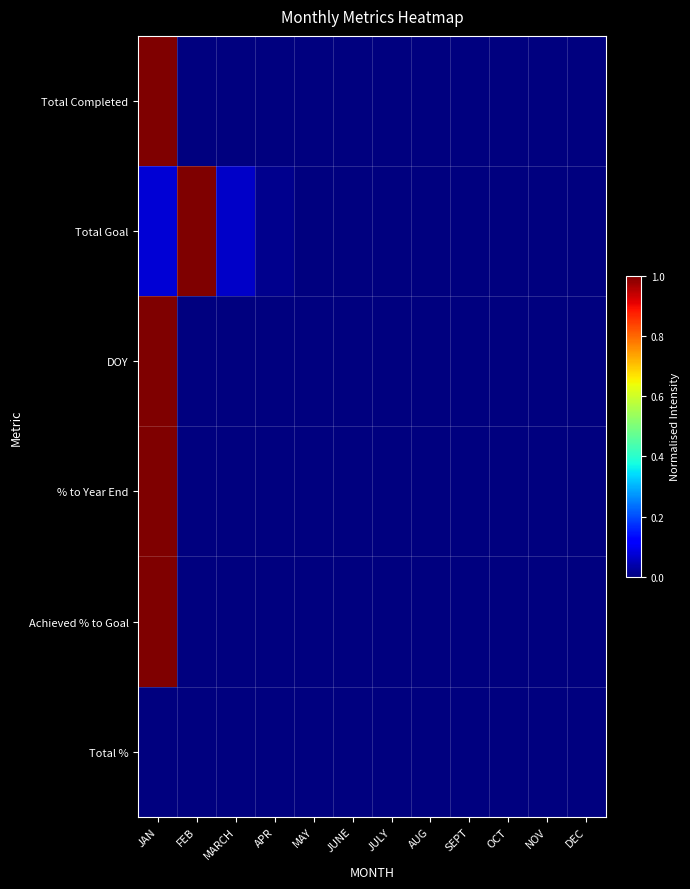

Reading right to left, what are all the values shown in this chart?

Total Completed: DEC=0.0	NOV=0.0	OCT=0.0	SEPT=0.0	AUG=0.0	JULY=0.0	JUNE=0.0	MAY=0.0	APR=0.0	MARCH=0.0	FEB=0.0	JAN=1.0
Total Goal: DEC=0.0	NOV=0.0	OCT=0.0	SEPT=0.0	AUG=0.0	JULY=0.0	JUNE=0.0	MAY=0.0	APR=0.0	MARCH=0.1	FEB=1.0	JAN=0.1
DOY: DEC=0.0	NOV=0.0	OCT=0.0	SEPT=0.0	AUG=0.0	JULY=0.0	JUNE=0.0	MAY=0.0	APR=0.0	MARCH=0.0	FEB=0.0	JAN=1.0
% to Year End: DEC=0.0	NOV=0.0	OCT=0.0	SEPT=0.0	AUG=0.0	JULY=0.0	JUNE=0.0	MAY=0.0	APR=0.0	MARCH=0.0	FEB=0.0	JAN=1.0
Achieved % to Goal: DEC=0.0	NOV=0.0	OCT=0.0	SEPT=0.0	AUG=0.0	JULY=0.0	JUNE=0.0	MAY=0.0	APR=0.0	MARCH=0.0	FEB=0.0	JAN=1.0
Total %: DEC=0.0	NOV=0.0	OCT=0.0	SEPT=0.0	AUG=0.0	JULY=0.0	JUNE=0.0	MAY=0.0	APR=0.0	MARCH=0.0	FEB=0.0	JAN=0.0